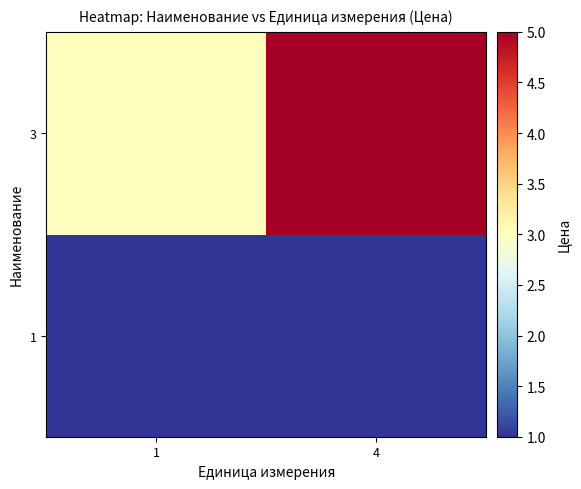

Which label corresponds to the largest value in the chart?

4